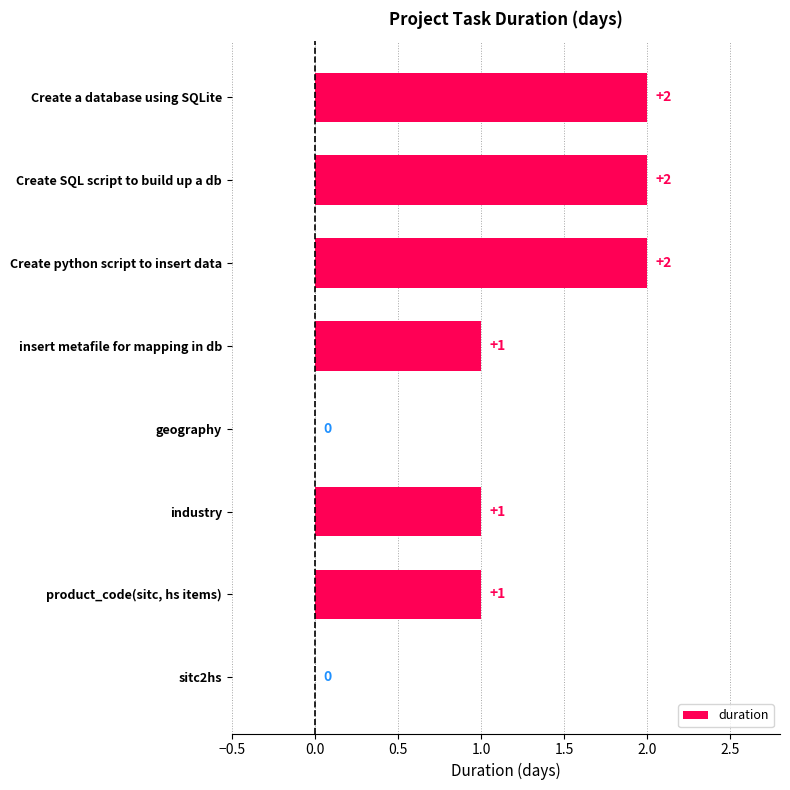

Is it true that the value at product_code(sitc, hs items) is 1?

True